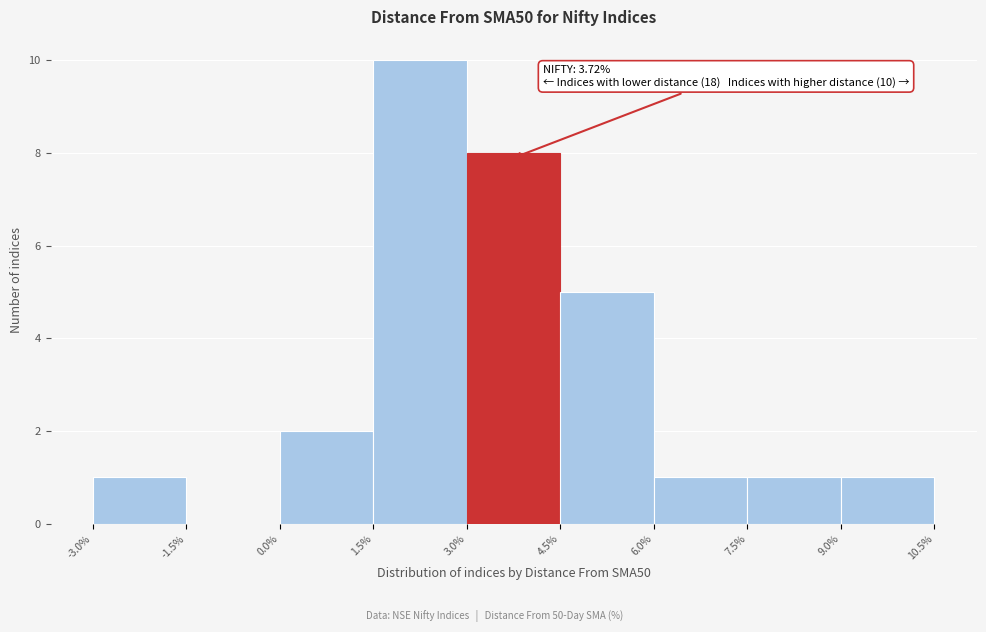

Which range on the x-axis has the tallest bar?

1.5% to 3.0%